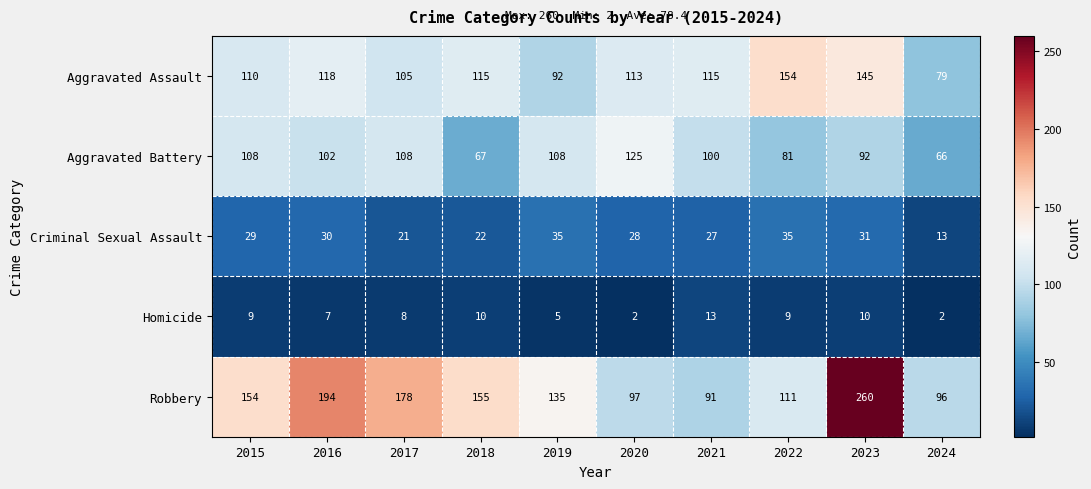

What is the difference between the maximum and minimum values in the Robbery series?

169